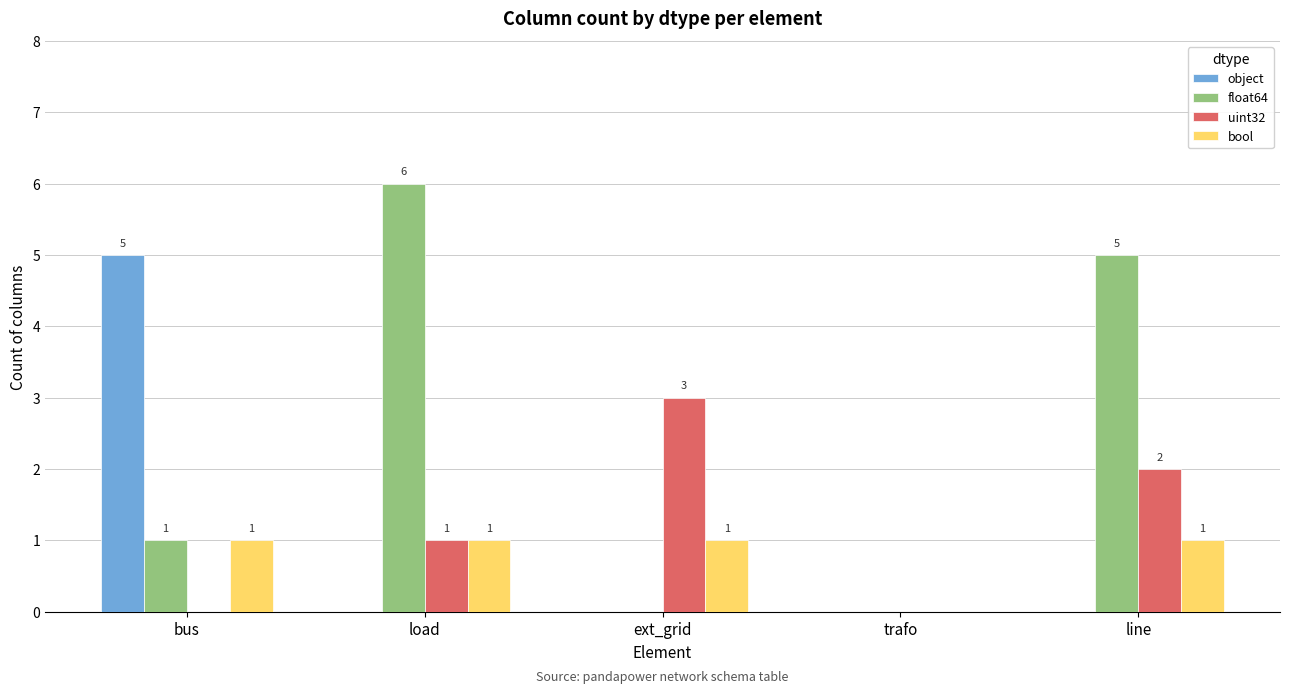

What is the total value across all series at load?

8